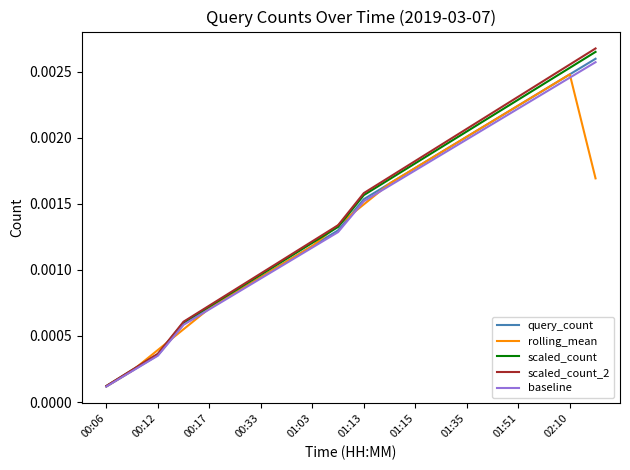

True or false: query_count and scaled_count_2 intersect in this chart.

False